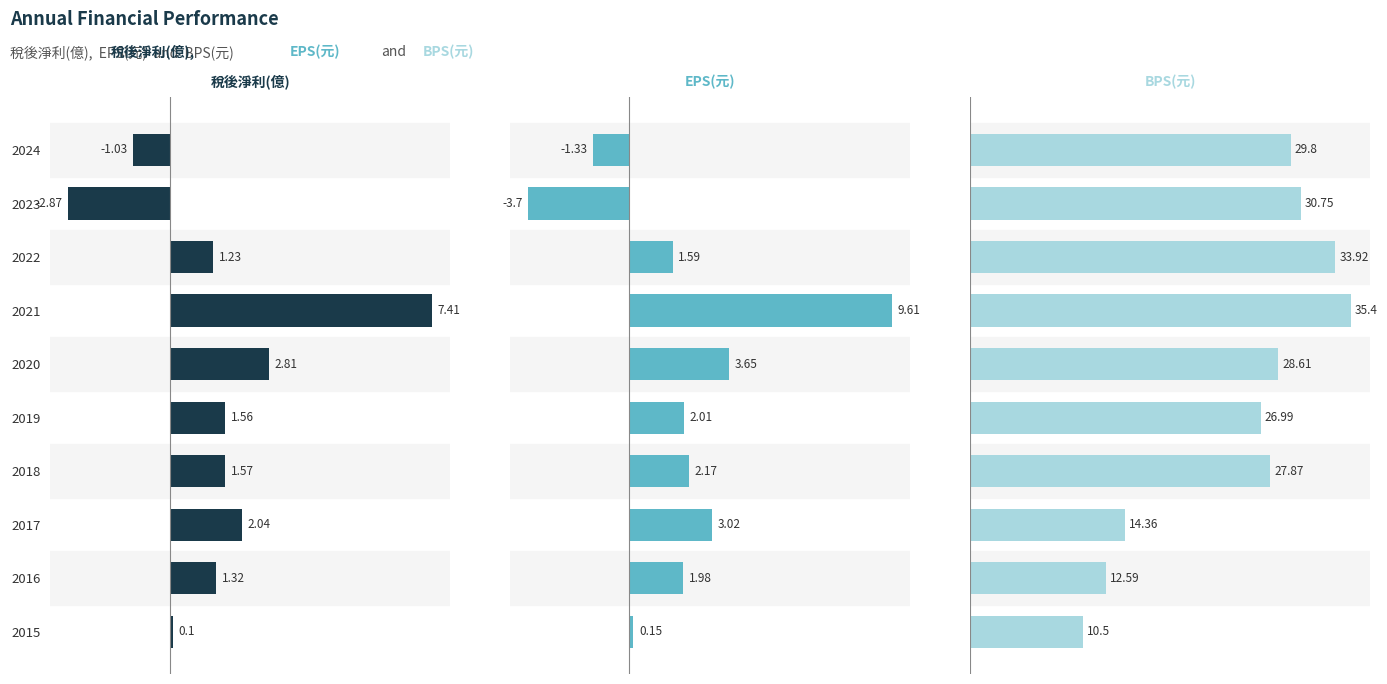

What is the sum of the BPS(元) values at 2021 and 2020?

64.0